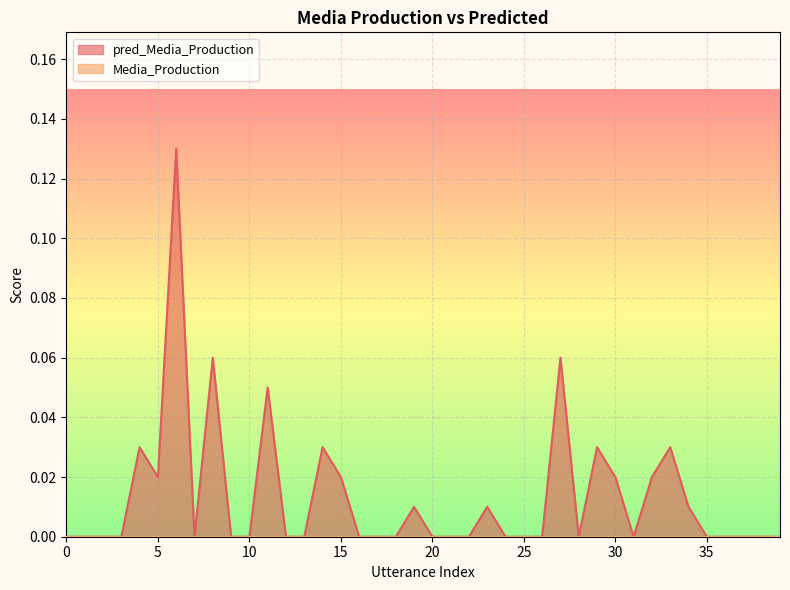

True or false: there are more than 2 points higher than both neighbors.

True